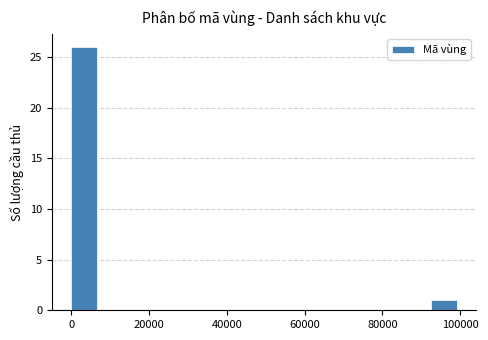

Read against the x-axis, roughly where is the centre of the tallest bar?

4000